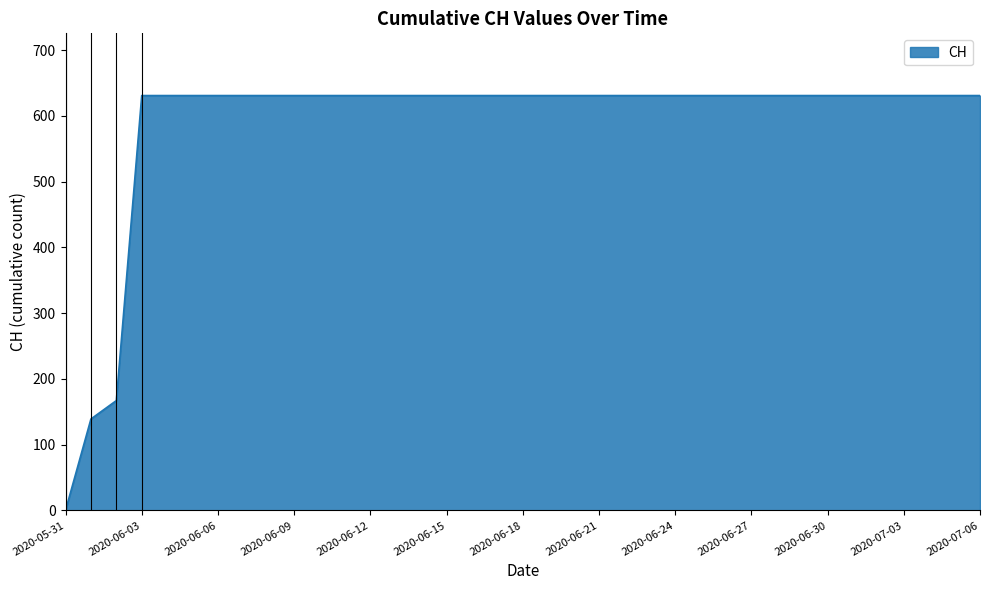

What is the difference between the maximum and minimum values?

631